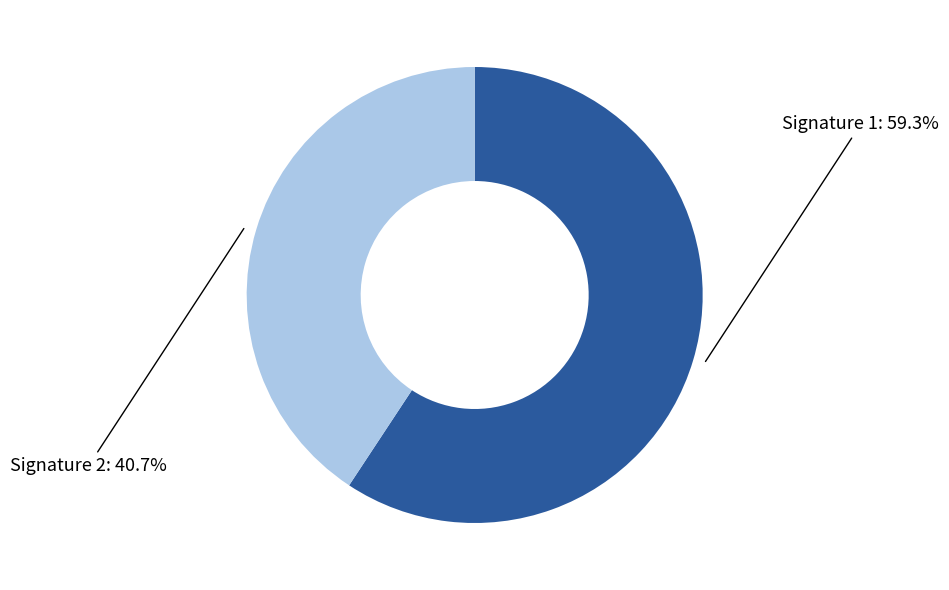

Is there a majority slice in this chart?

Yes